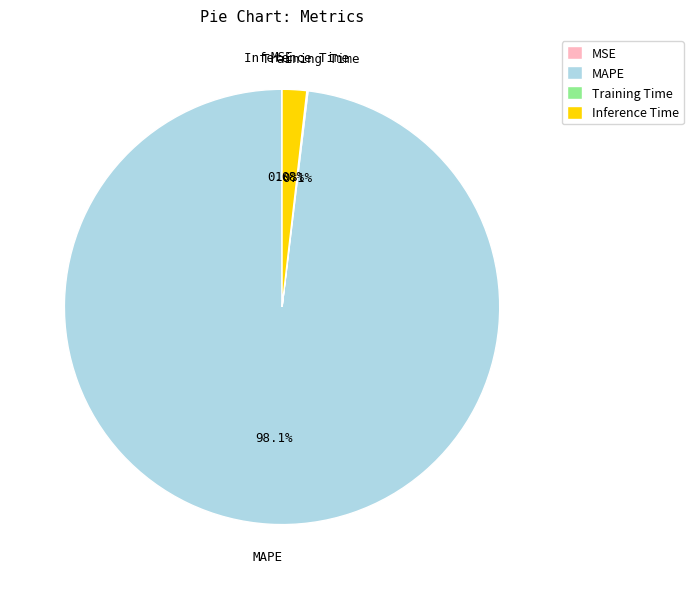

Is there any slice that represents more than half of the pie?

Yes